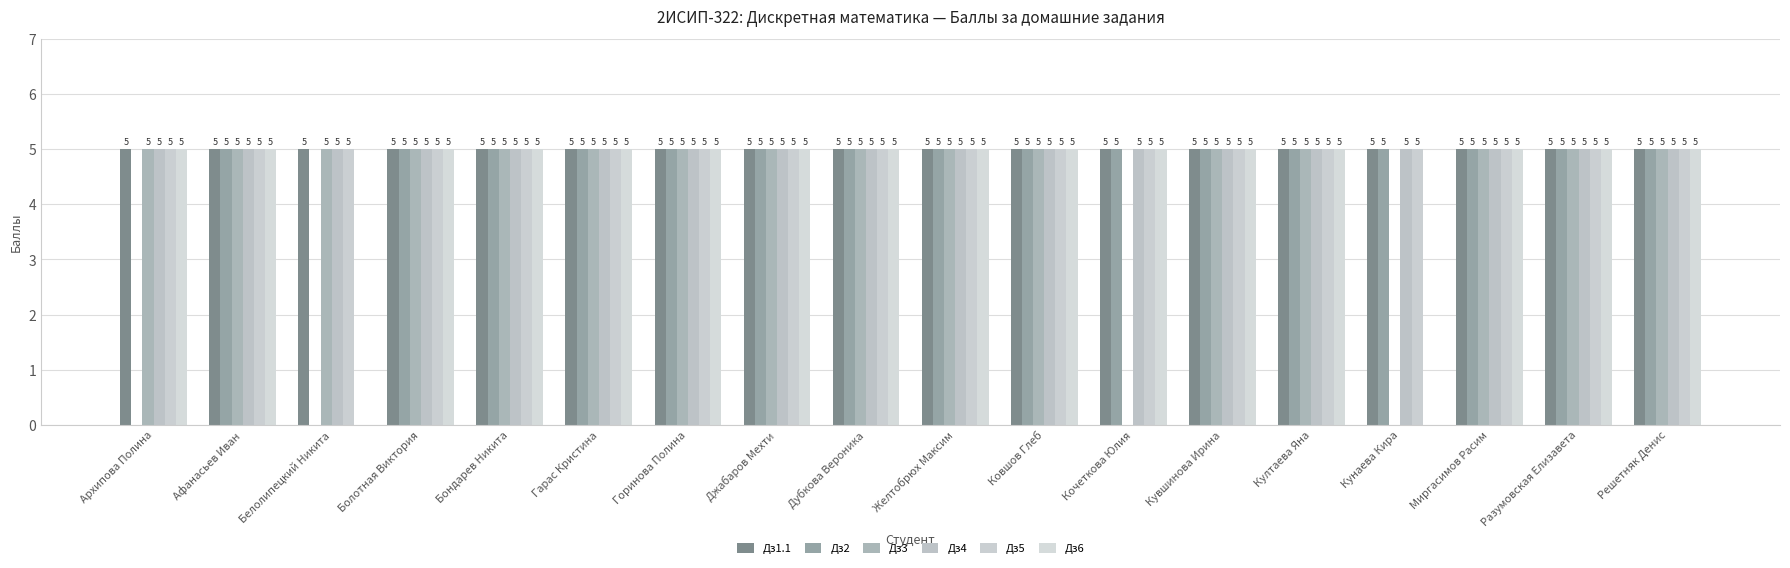

How many groups of bars are there?

18